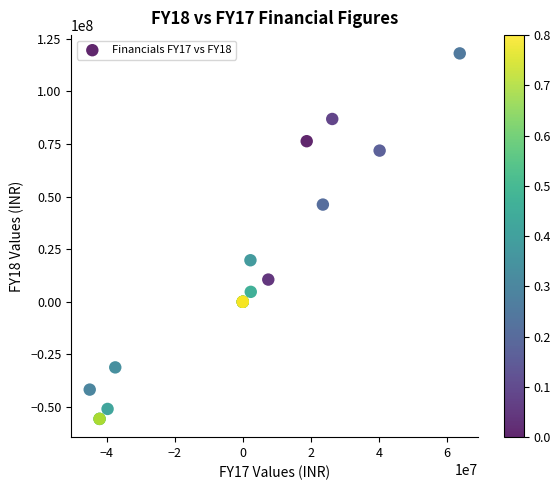

What Y value in the scatter plot is closest to 31201158?

19744957